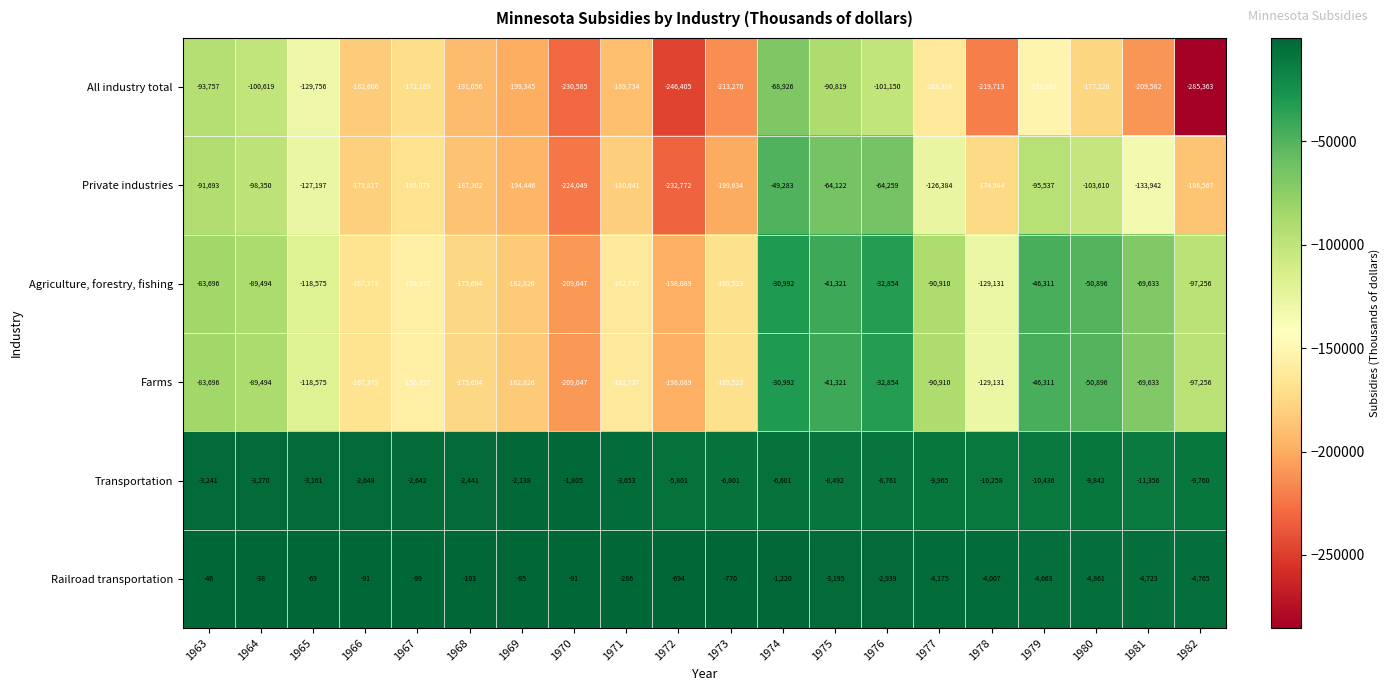

List the labels in order of All industry total value, smallest first.

1982, 1972, 1970, 1978, 1973, 1981, 1969, 1968, 1971, 1966, 1980, 1967, 1977, 1979, 1965, 1976, 1964, 1963, 1975, 1974